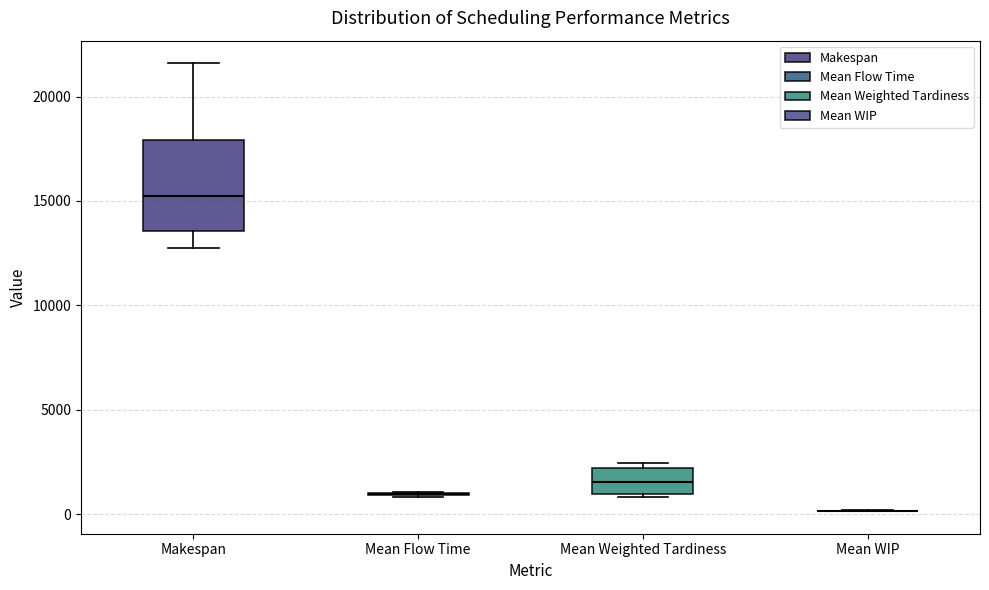

Reading left to right, read every box against the y-axis: the position of its median line, the range the box covers, and the ends of its whiskers. The values are not printed on the chart, so give them approximately, as read against the axis.

Makespan: median 15000, box 13500 to 18000, whiskers 13000 to 21500
Mean Flow Time: box collapsed to a line at 1000, whiskers 1000 to 1000
Mean Weighted Tardiness: median 1500, box 1000 to 2000, whiskers 1000 to 2500
Mean WIP: box collapsed to a line at 0, whiskers 0 to 0